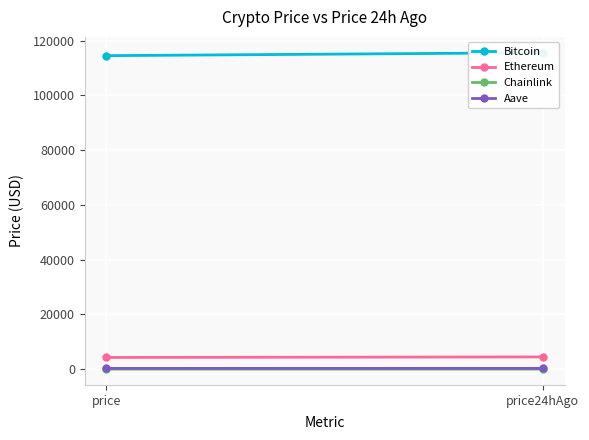

Is it true that Ethereum equals 4286.9 at price?

True